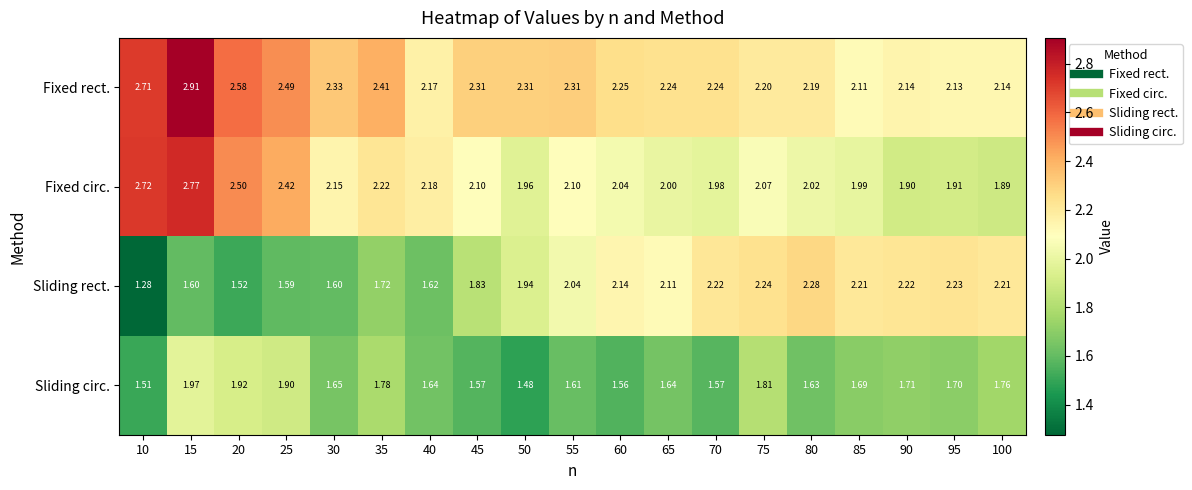

Between 30 and 70, which series saw the biggest shift?

Sliding rect.